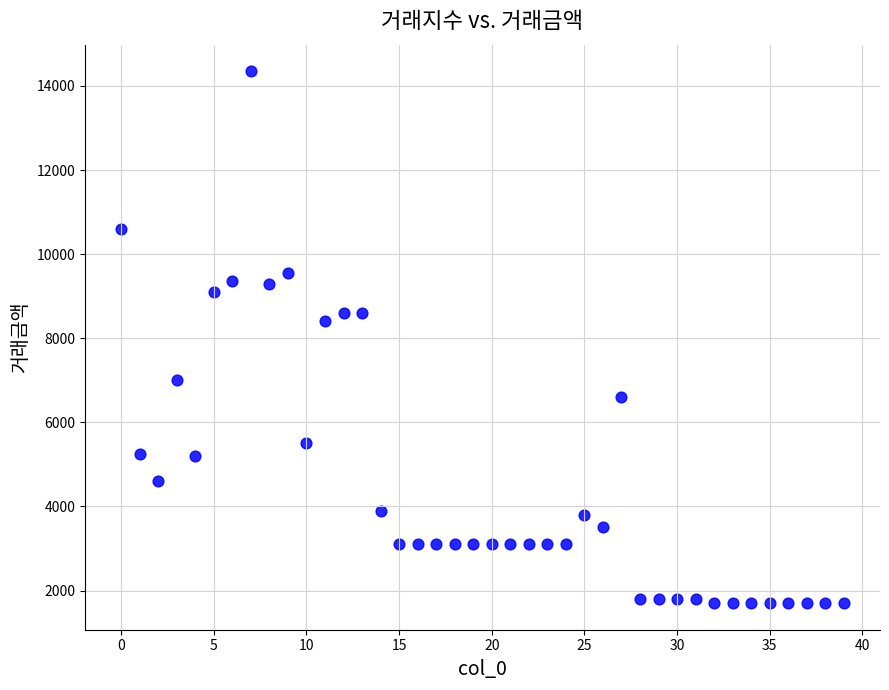

What Y value in the scatter plot is closest to 8025?

8400